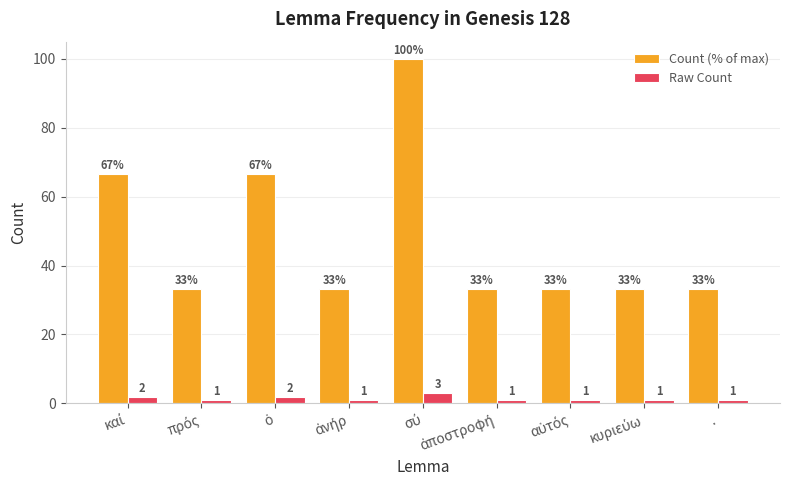

Which series has the largest range (max minus min)?

Count (% of max)